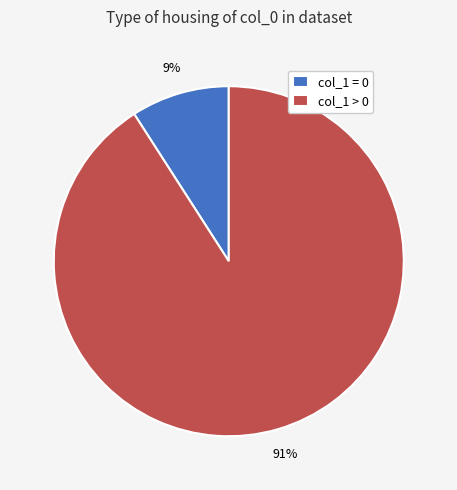

Is there any slice that represents more than half of the pie?

Yes